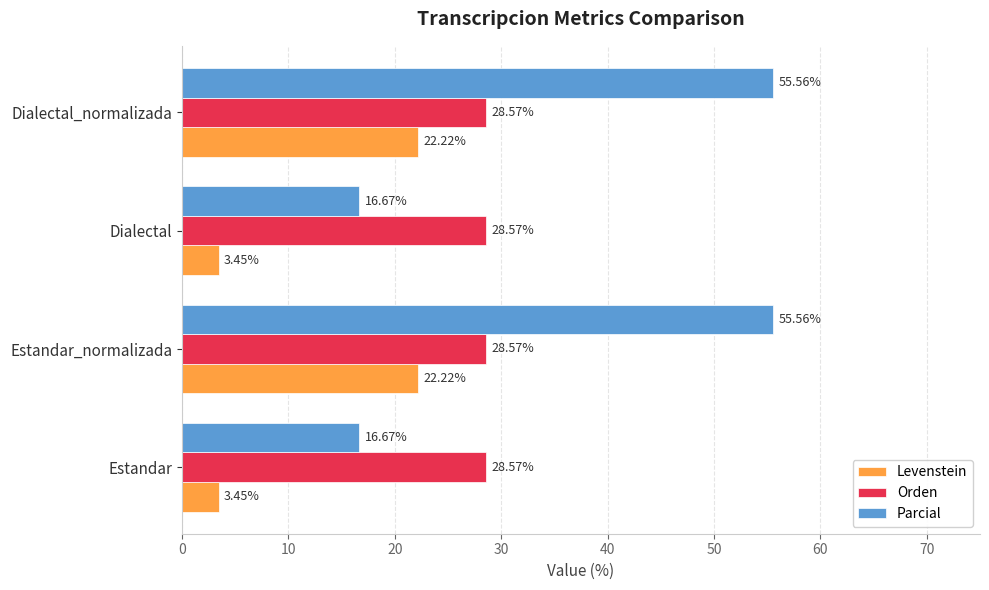

Rank the series at Estandar from highest to lowest value.

Orden, Parcial, Levenstein